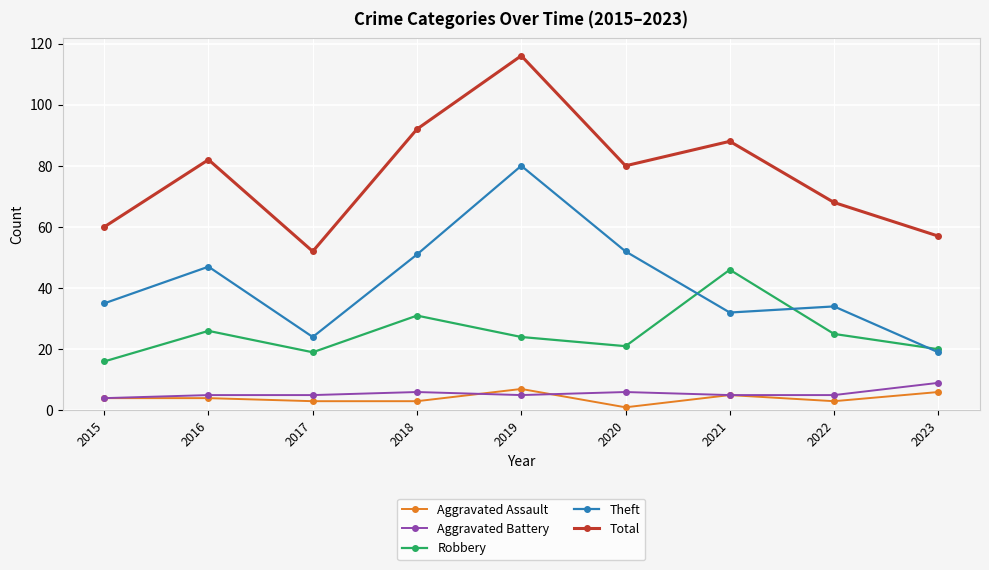

Where is the first local minimum for Theft?

2017